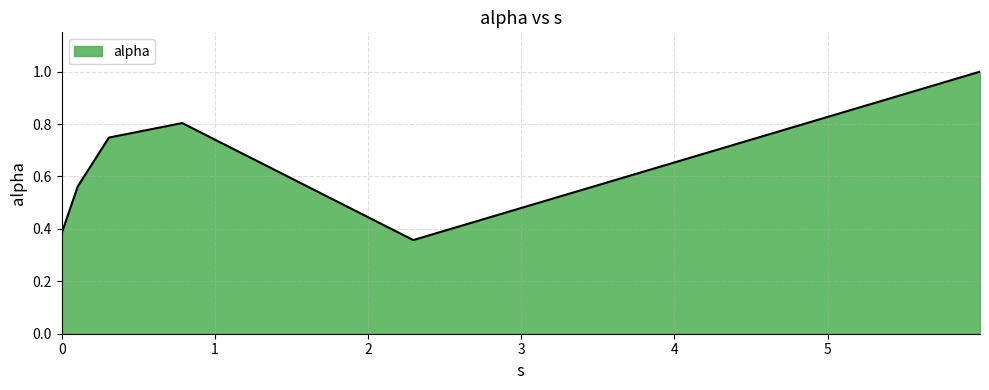

What is the maximum value shown in the chart?

1.0